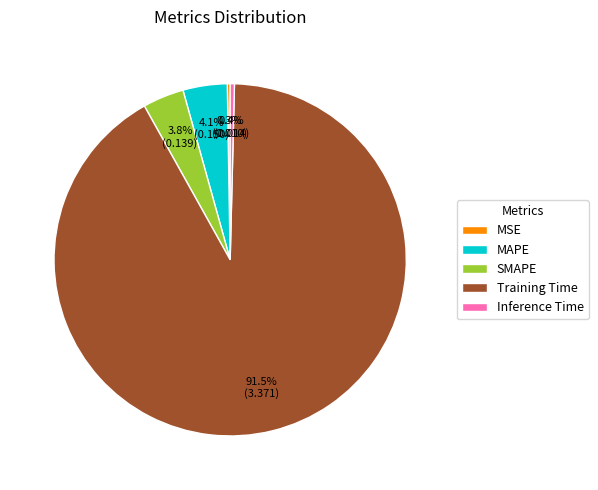

To the nearest percent, what is the difference between the largest and smallest slice percentages?

91%